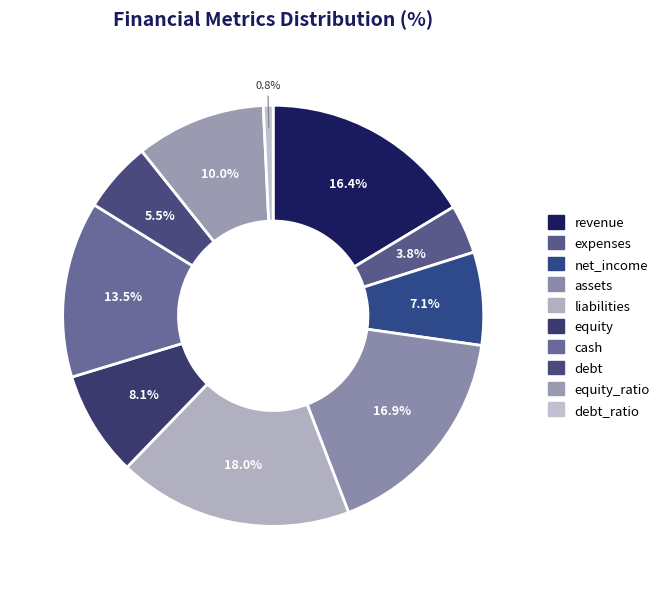

Which category has the biggest portion of the pie?

liabilities